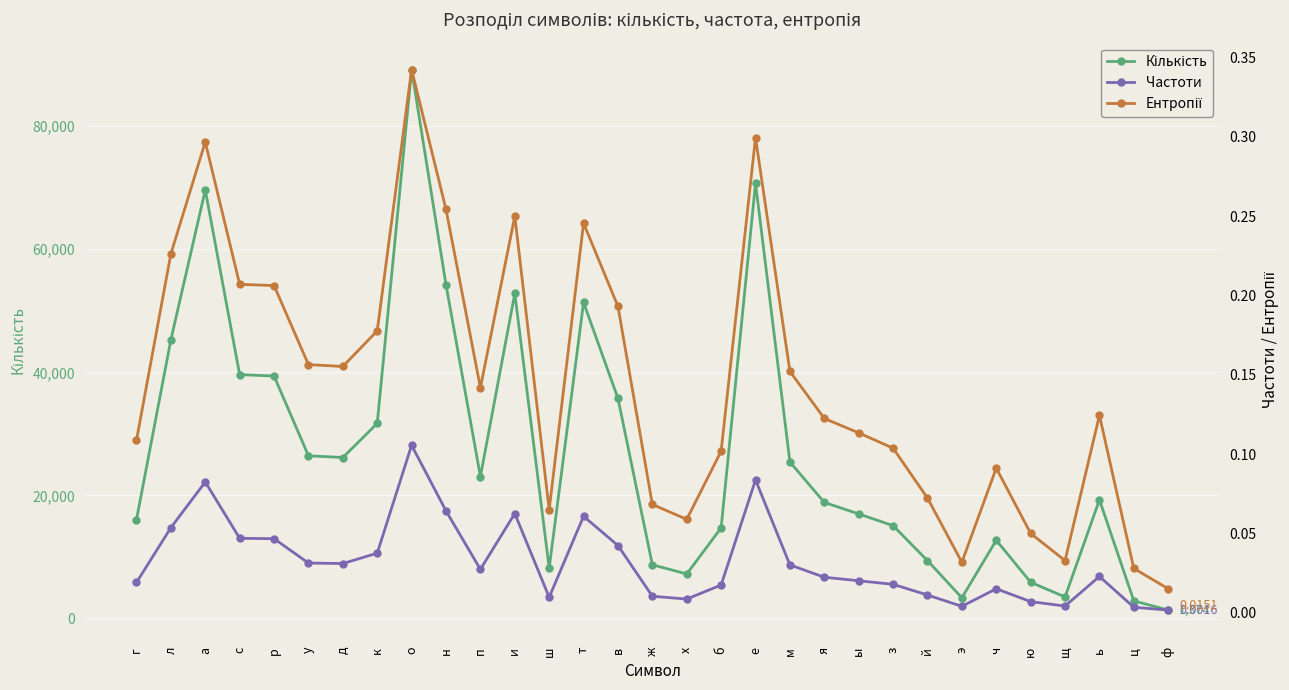

What position from the left is г?

1